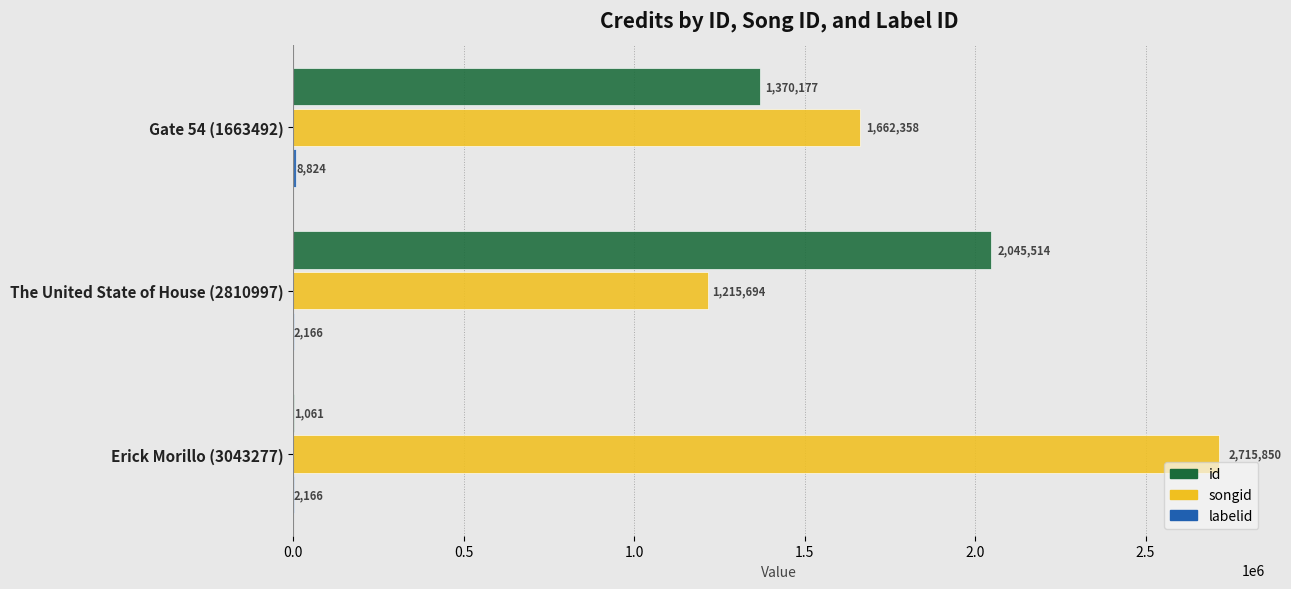

Which category has the highest value in the id series?

The United State of House (2810997)